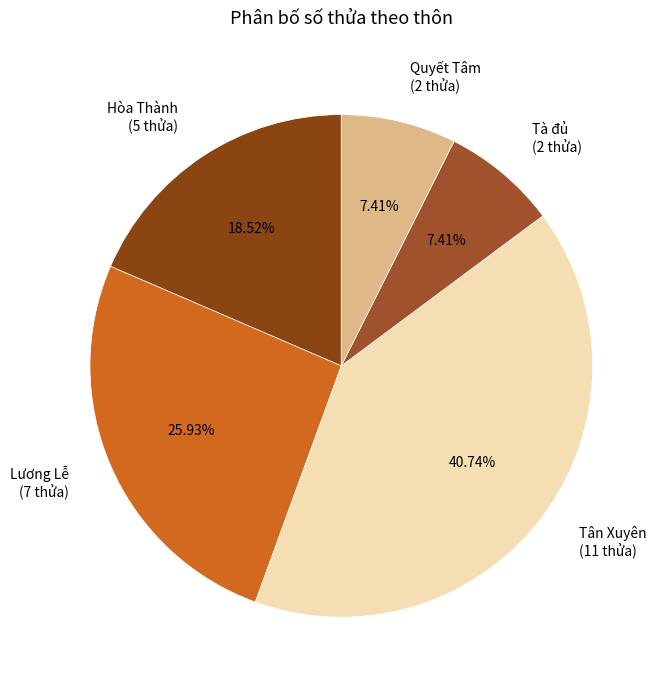

To the nearest percent, what percentage of the pie is Tân Xuyên?

41%